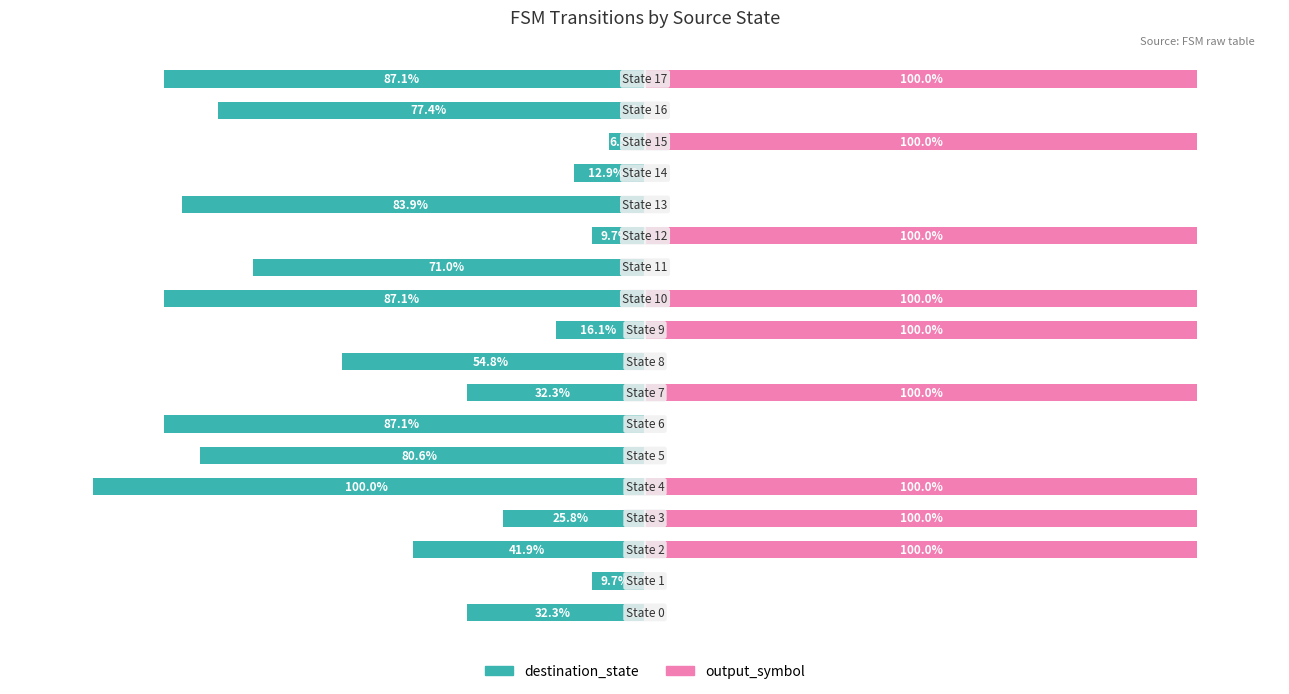

The value of output_symbol at 16 is 0.0. True or false?

True